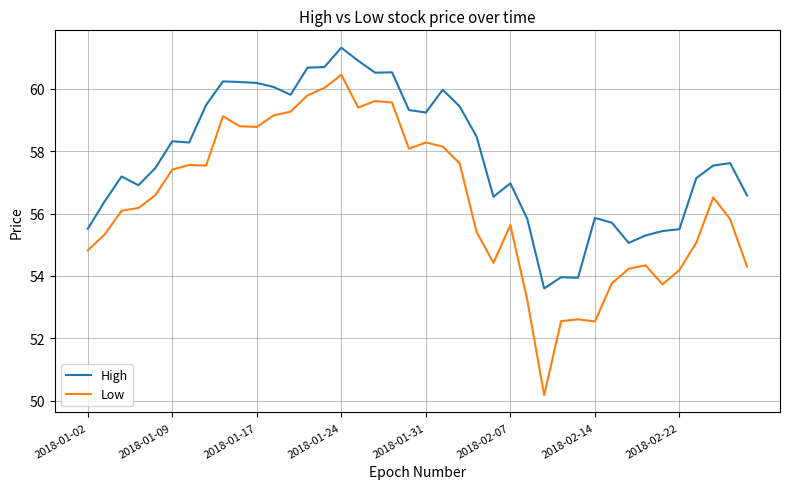

What is the average value of the Low series?

56.4